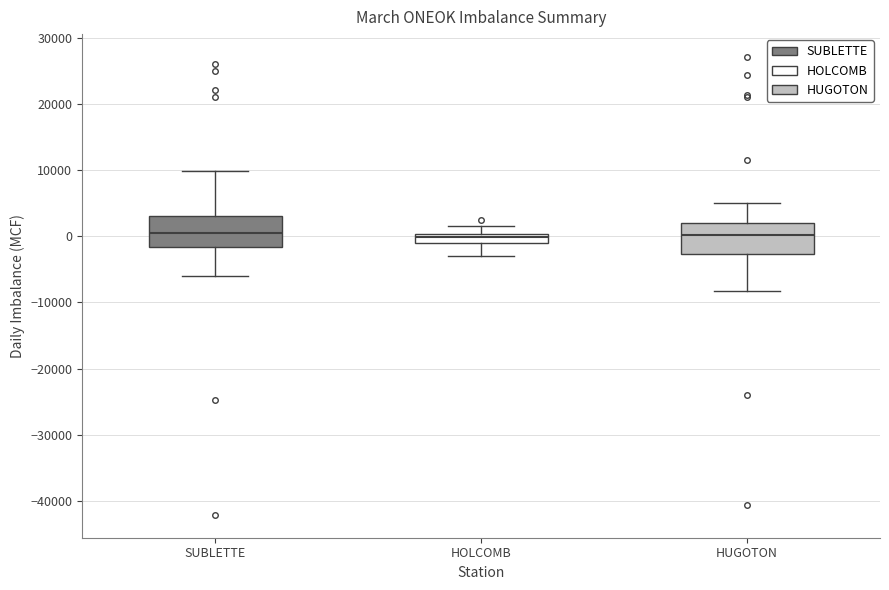

Where does the median line of the box for SUBLETTE sit on the y-axis? The values are not printed on the chart, so give them approximately, as read against the axis.

1000